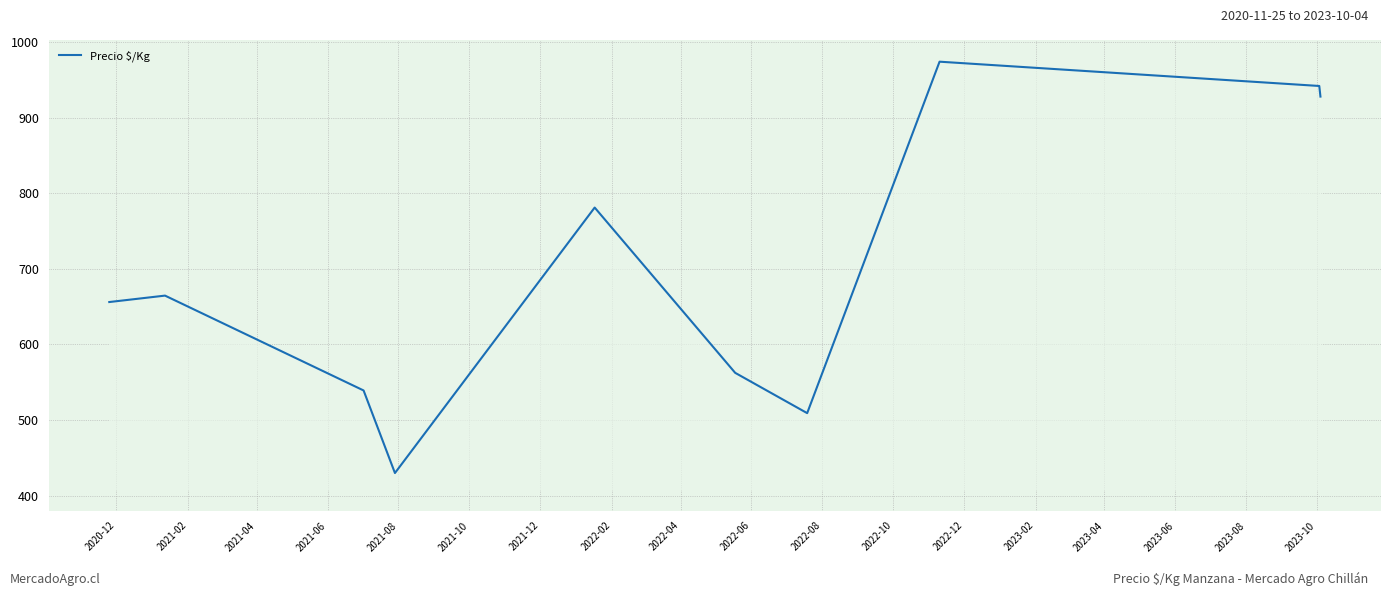

Does the chart have visible grid lines?

Yes